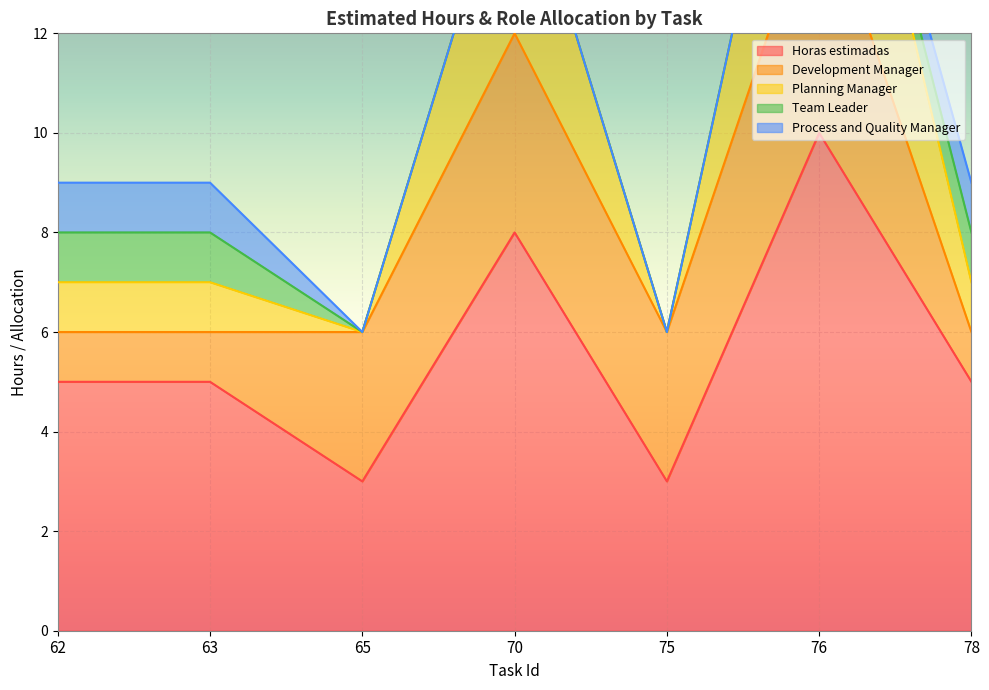

The value of Horas estimadas at 65 is 4. True or false?

False